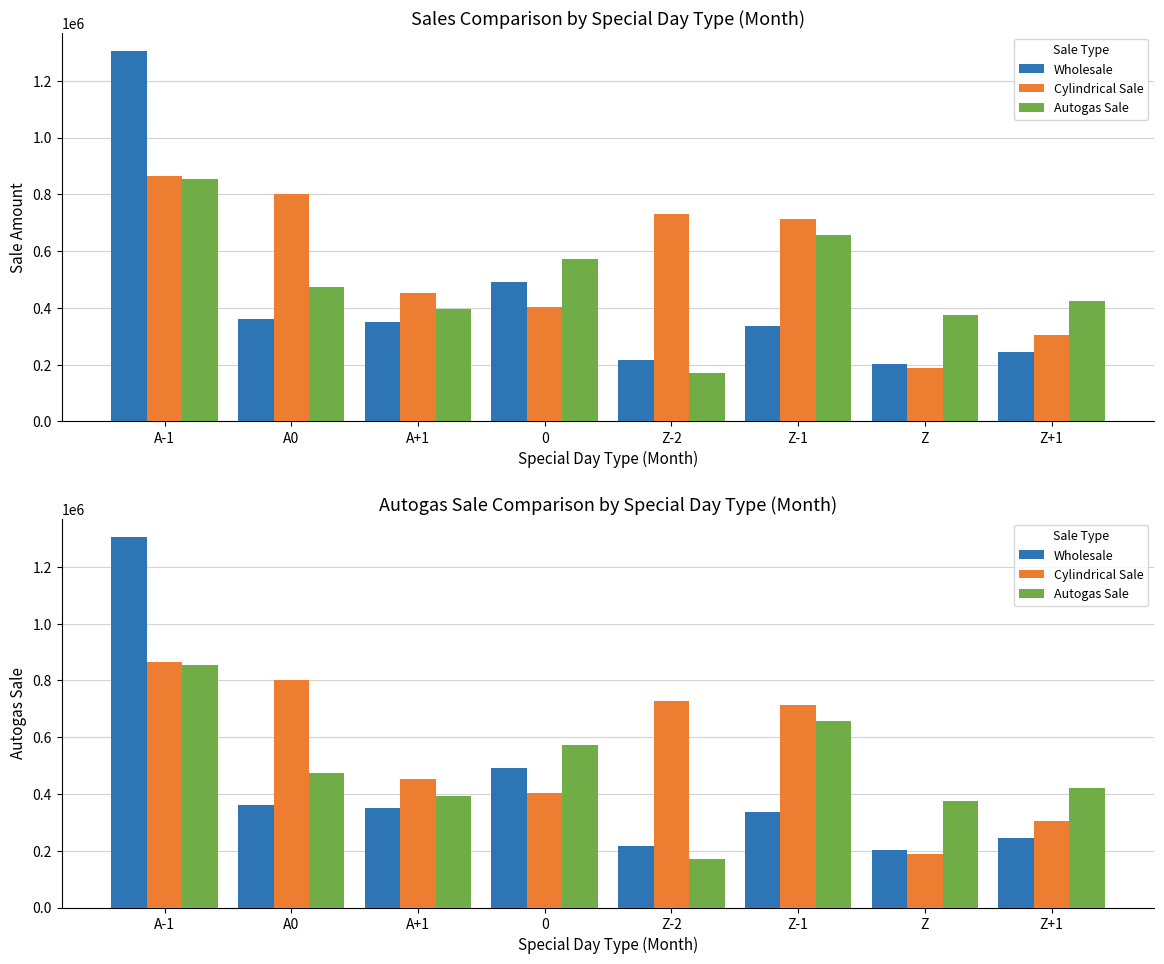

What is the difference between the maximum and second lowest values in the Cylindrical Sale series?

561522